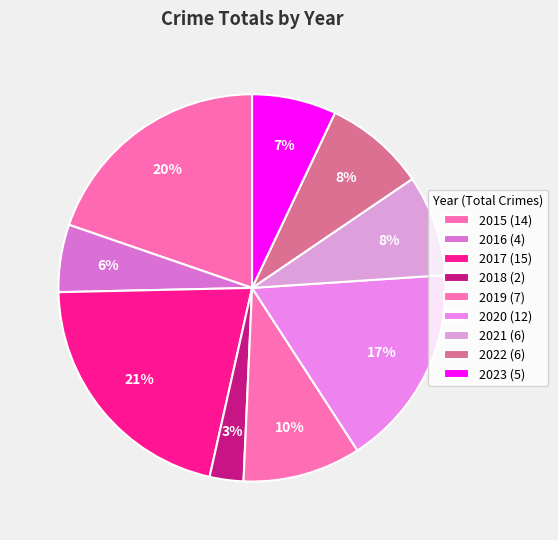

How many segments does this pie chart have?

9